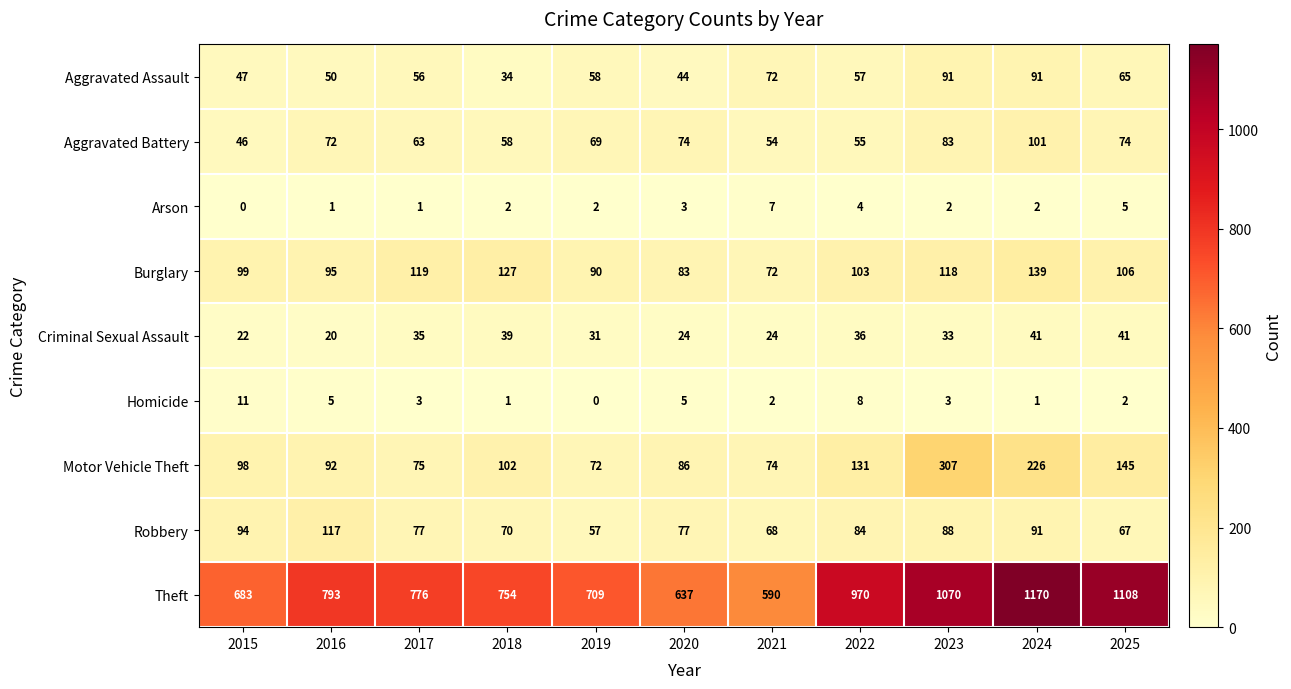

Where is Aggravated Battery nearest to the value 73?

2016